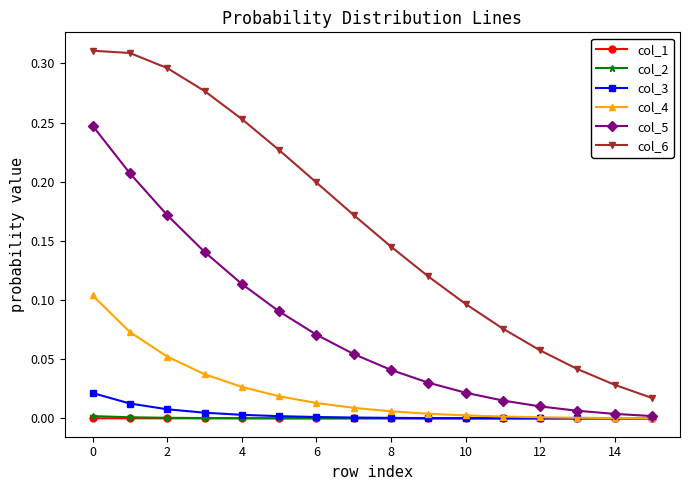

True or false: col_6 and col_5 intersect in this chart.

False